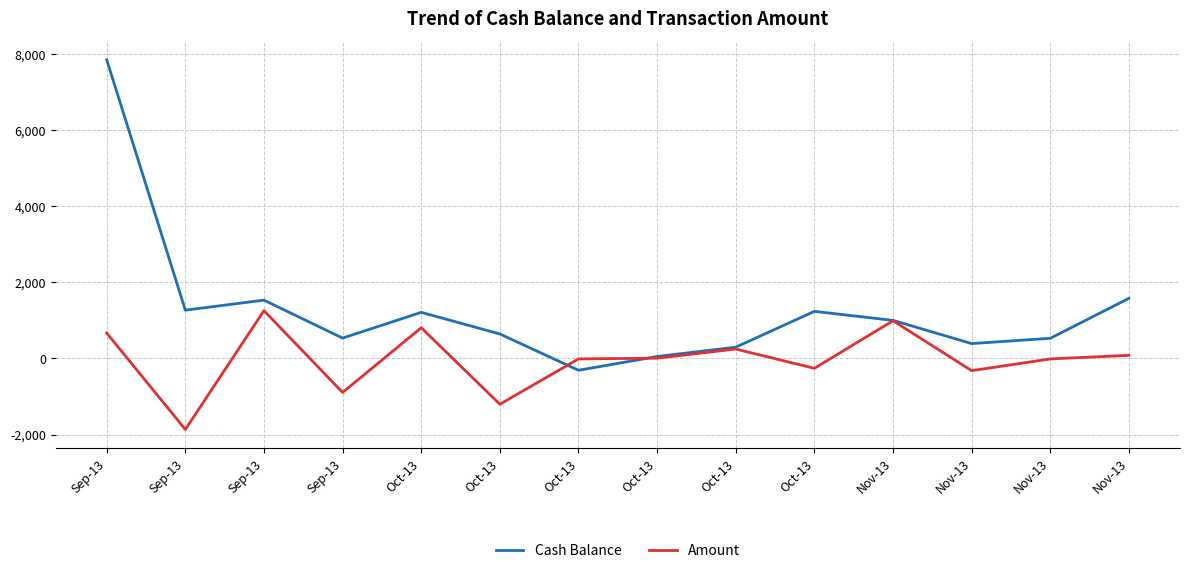

What is the difference between the maximum and second lowest values in the Cash Balance series?

7797.1